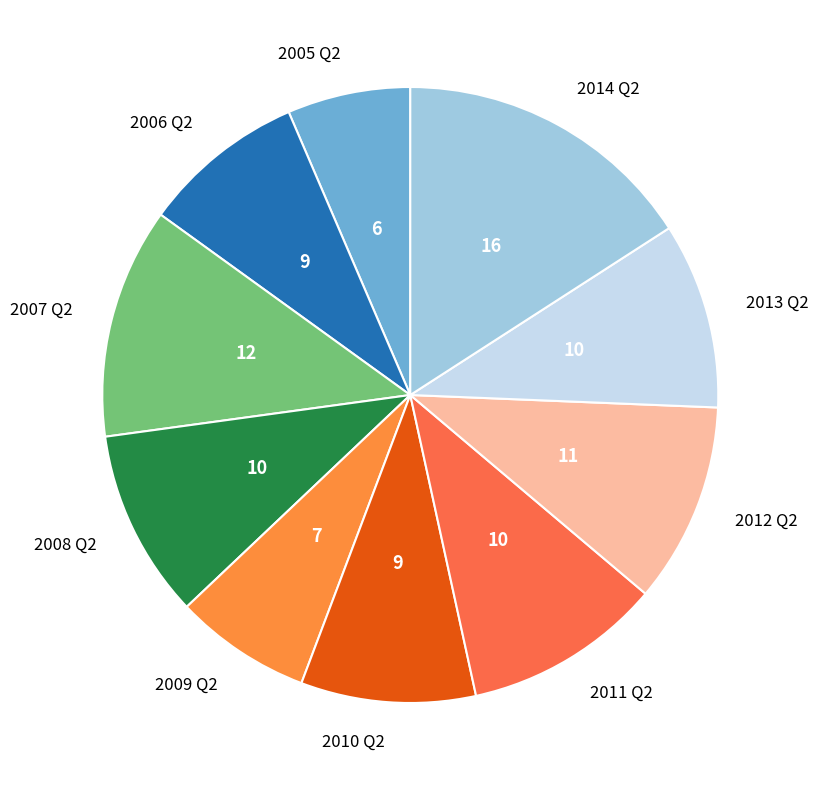

How many segments does this pie chart have?

10